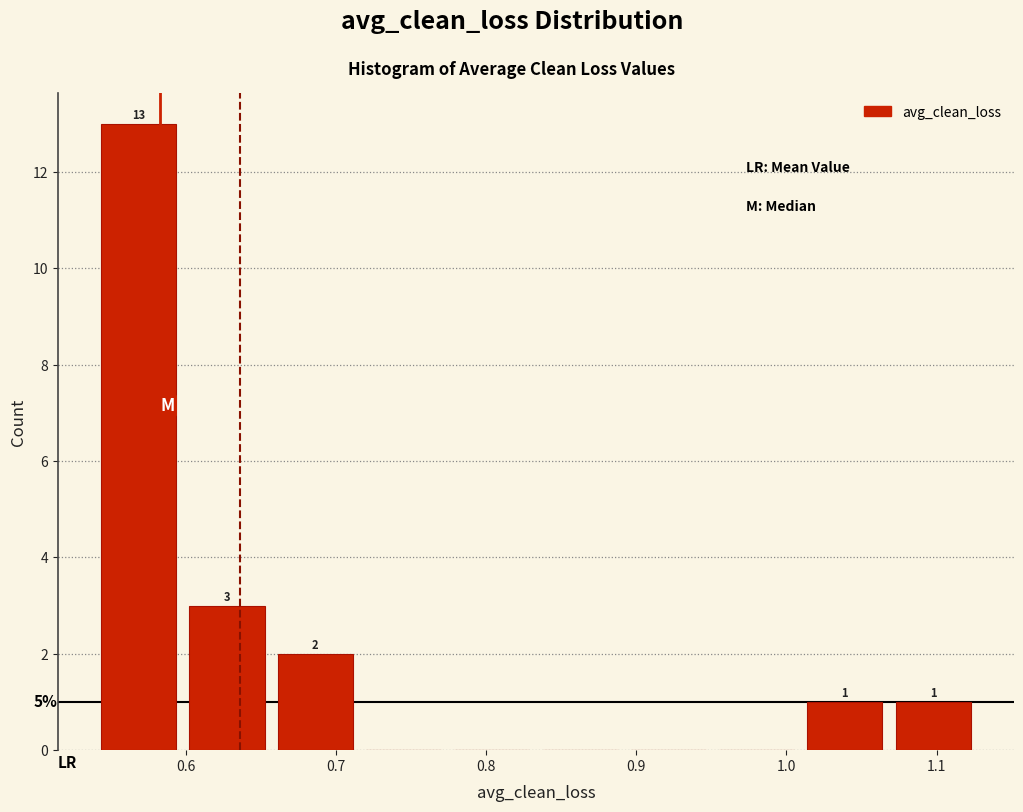

Over which range of the x-axis is the bar tallest?

0.54 to 0.60